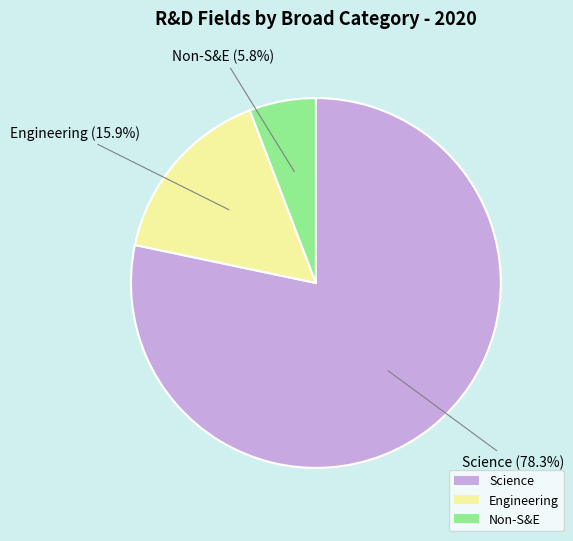

Which slice is the smallest?

Non-S&E